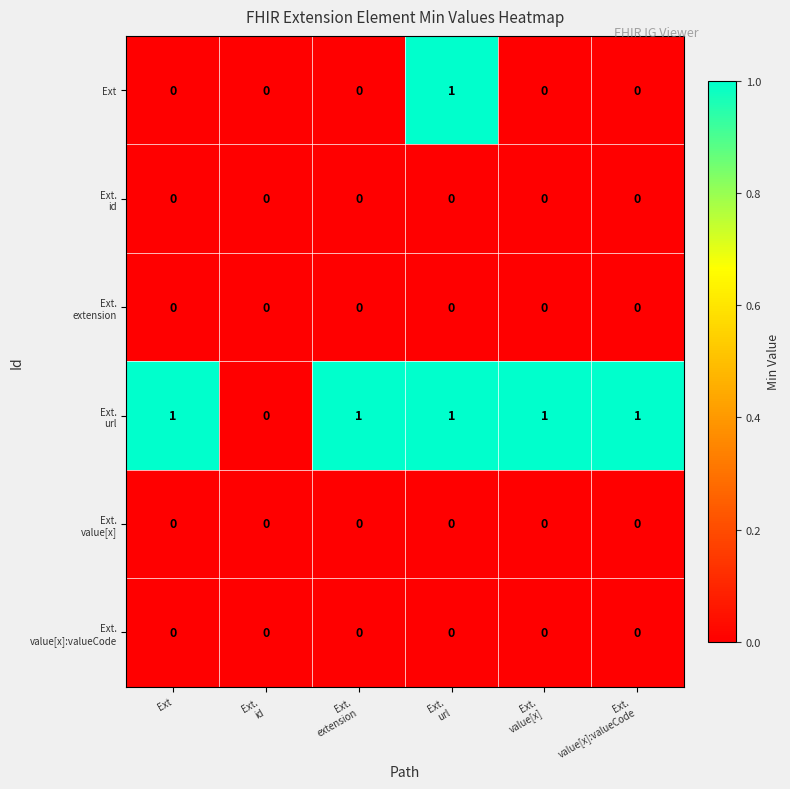

At which category is the sum across all series the highest?

Ext.
url